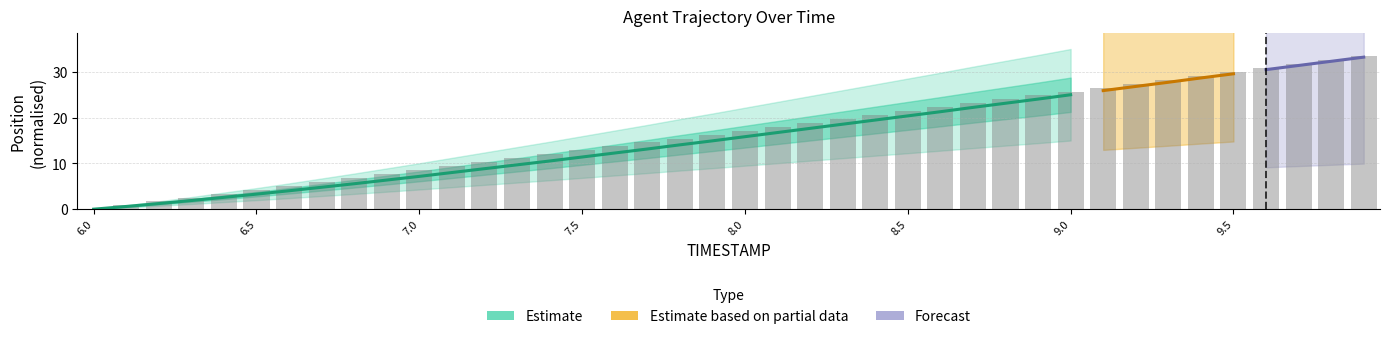

The value at 8.6 is 22.3. True or false?

True